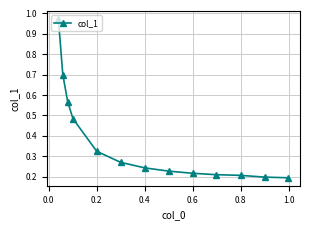

The chart shows a value of 0.1 at 8. True or false?

False